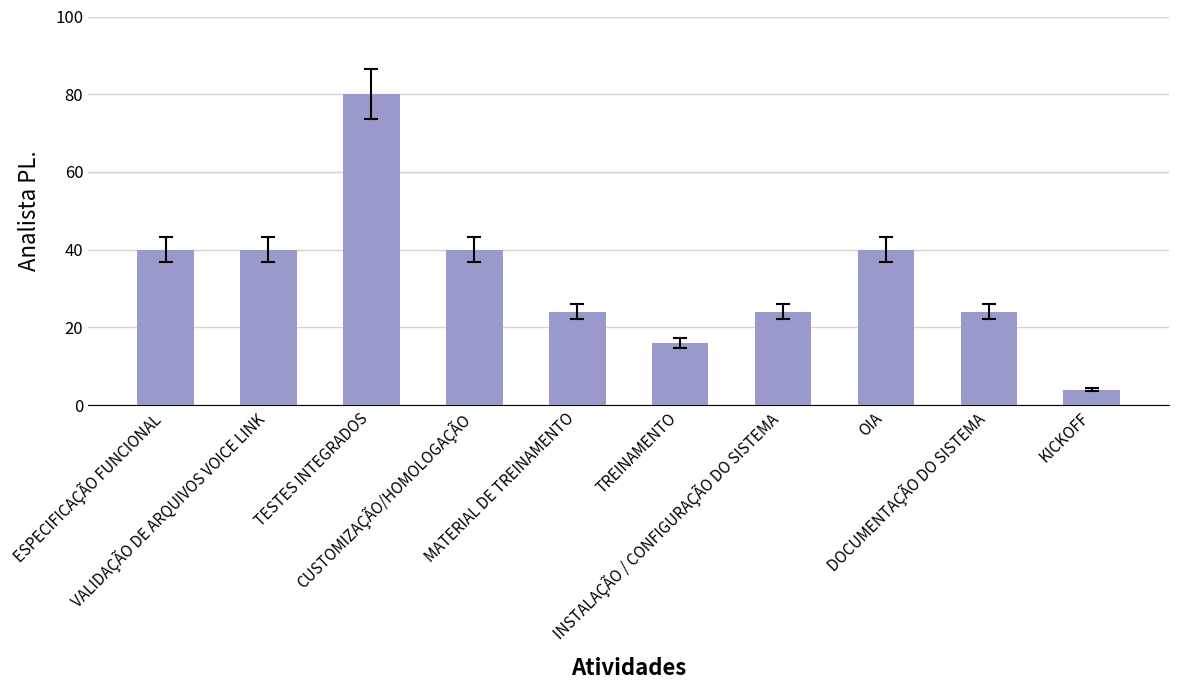

What is the label of the 3rd bar from the right?

OIA